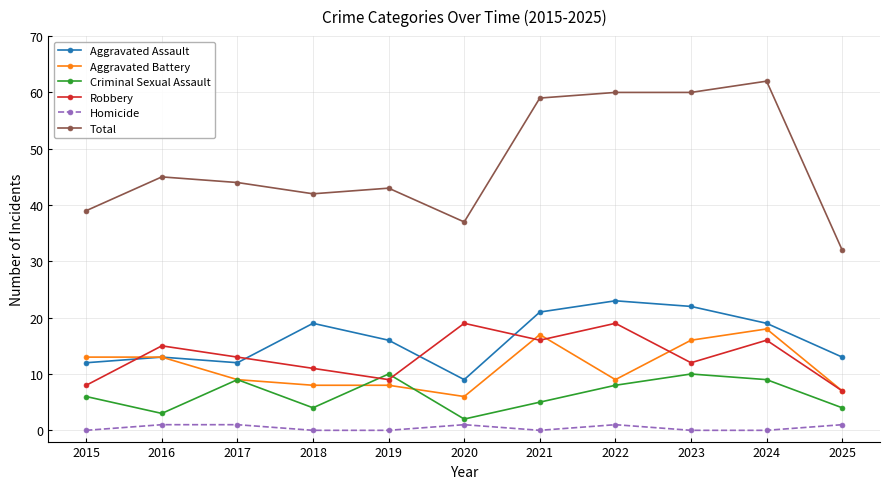

Which series has the widest spread of values?

Total